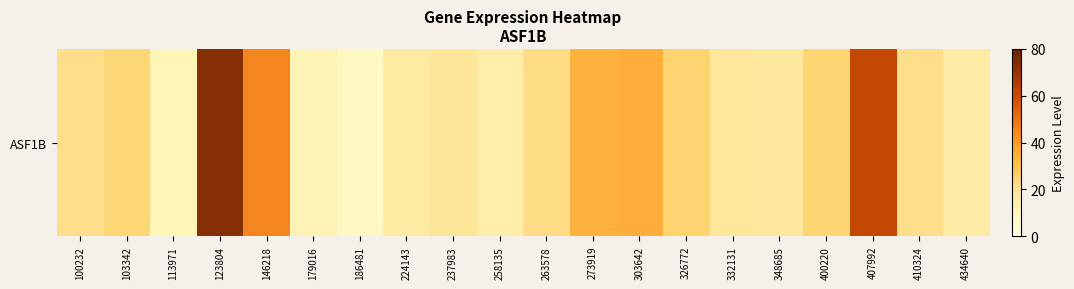

True or false: the data shows 24.6 at 400220.

True